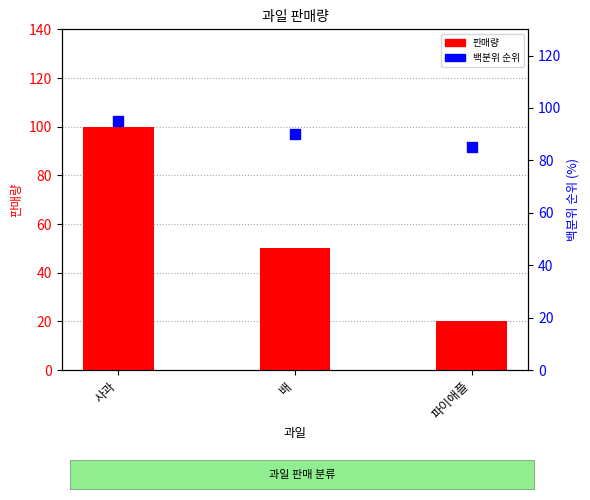

What are all the series names shown in the legend?

판매량, 백분위 순위